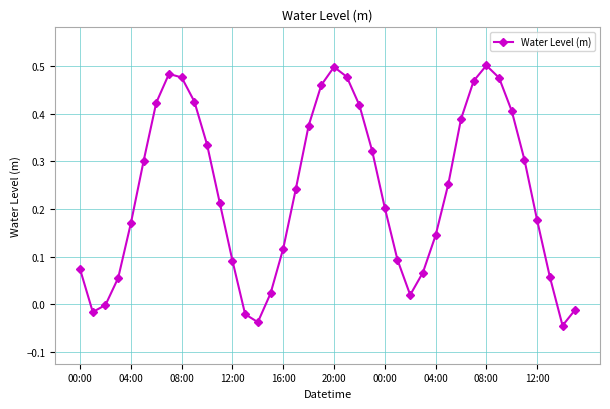

True or false: there are more than 1 points higher than both neighbors.

True